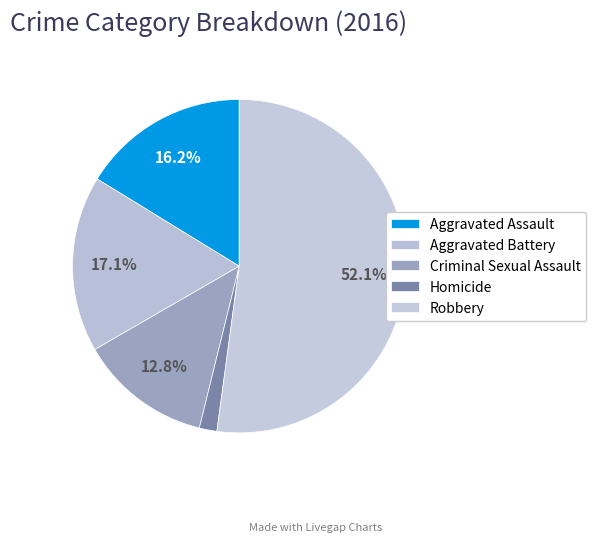

True or false: Robbery accounts for 52% of the total.

True